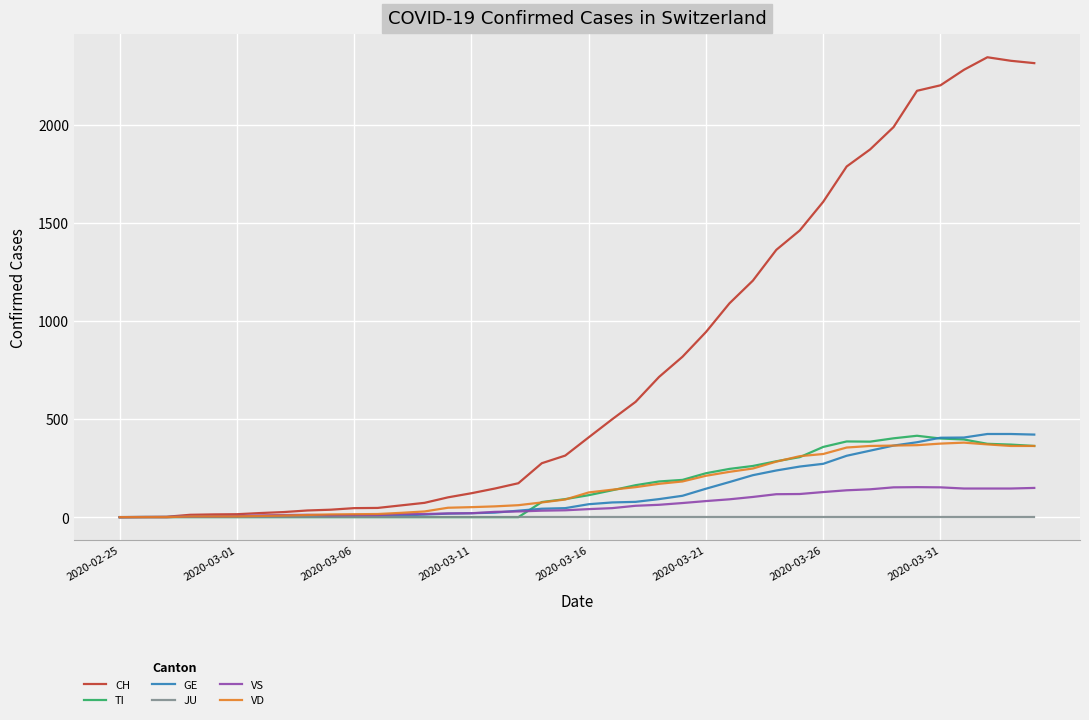

Which series has the largest range (max minus min)?

CH